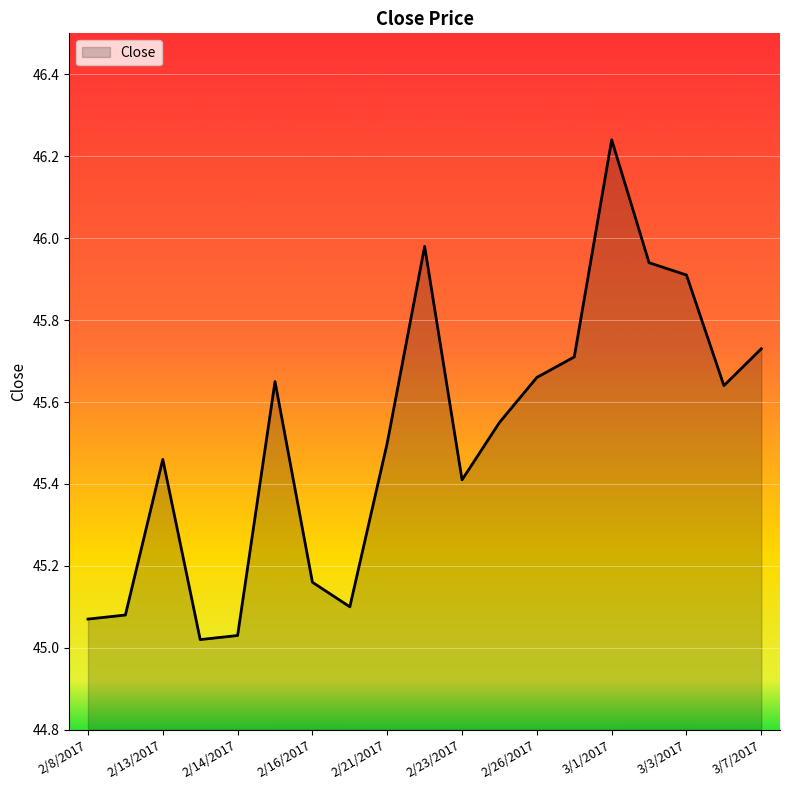

Is it true that the value at 2/16/2017 is 75.5?

False